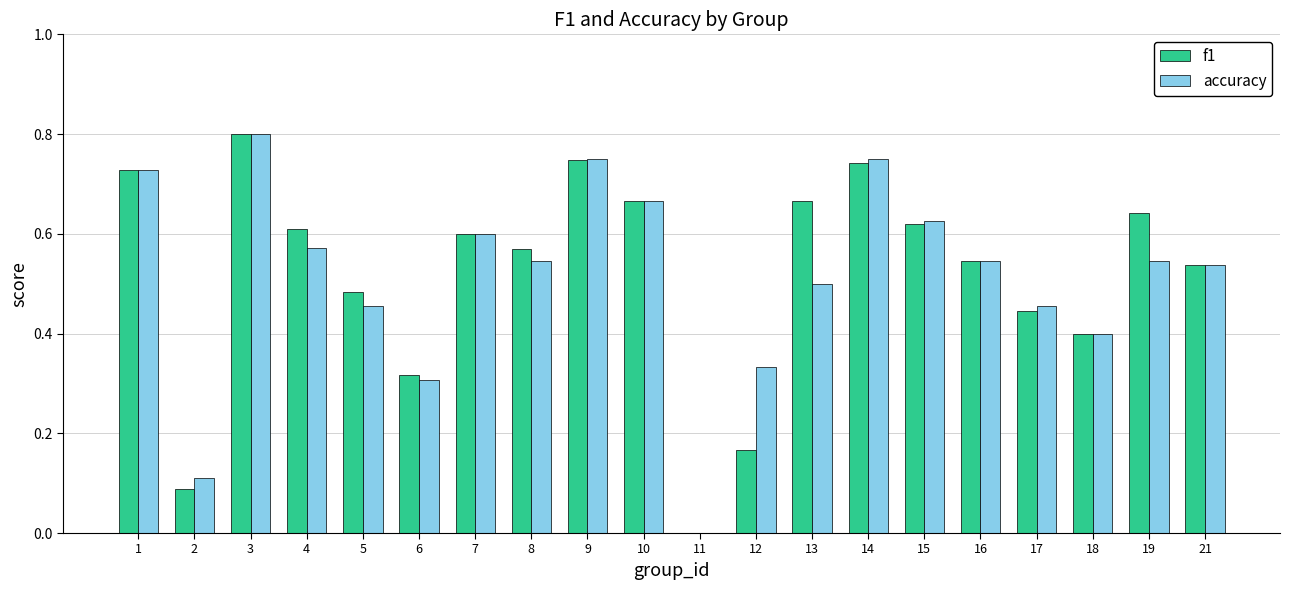

How many groups of bars are there?

20